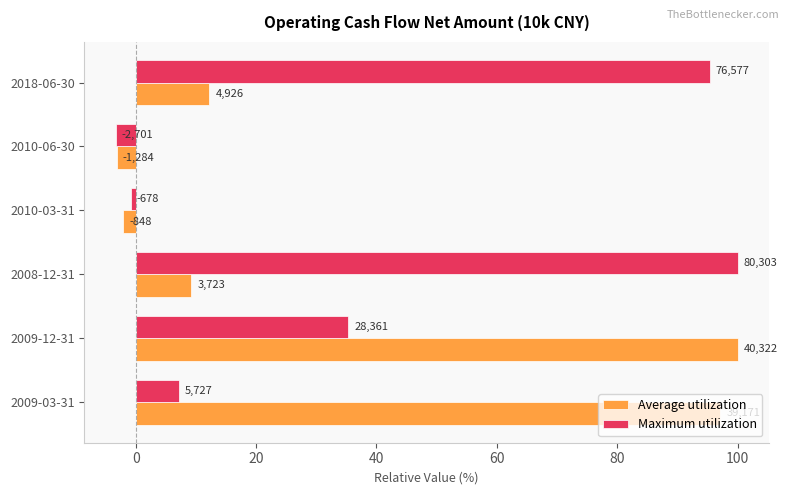

Which series has the widest spread of values?

Maximum utilization